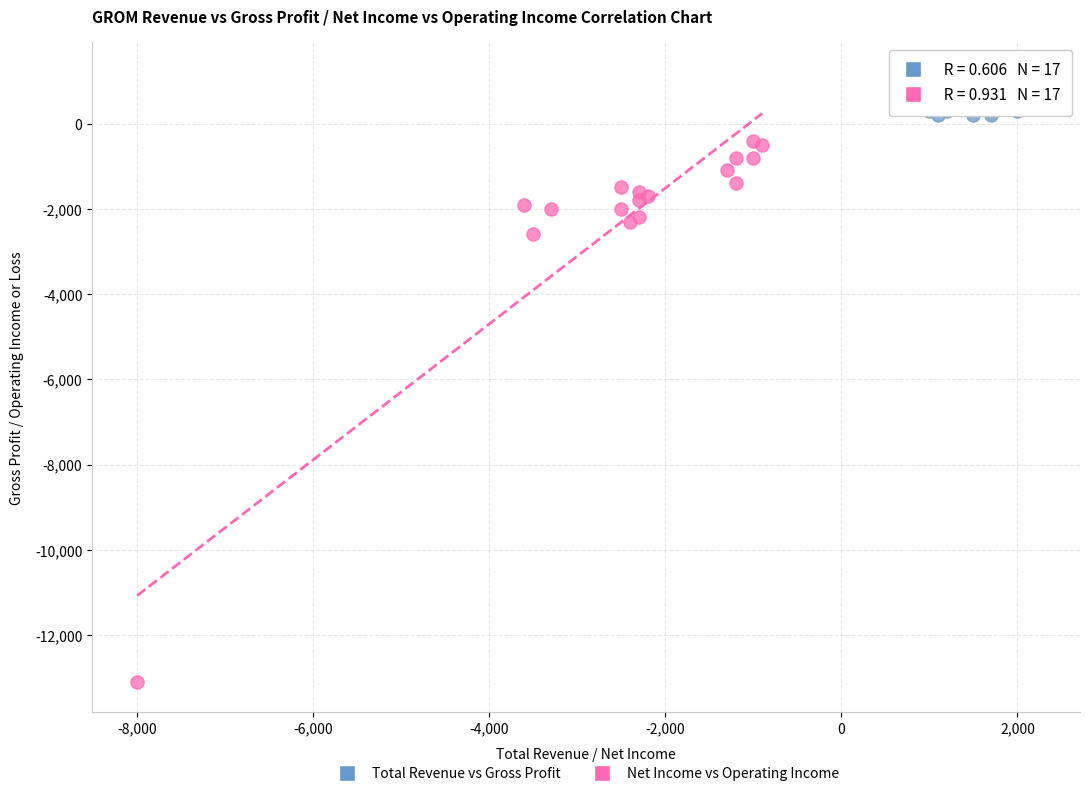

Which series reaches the minimum Y coordinate?

Net Income vs Operating Income